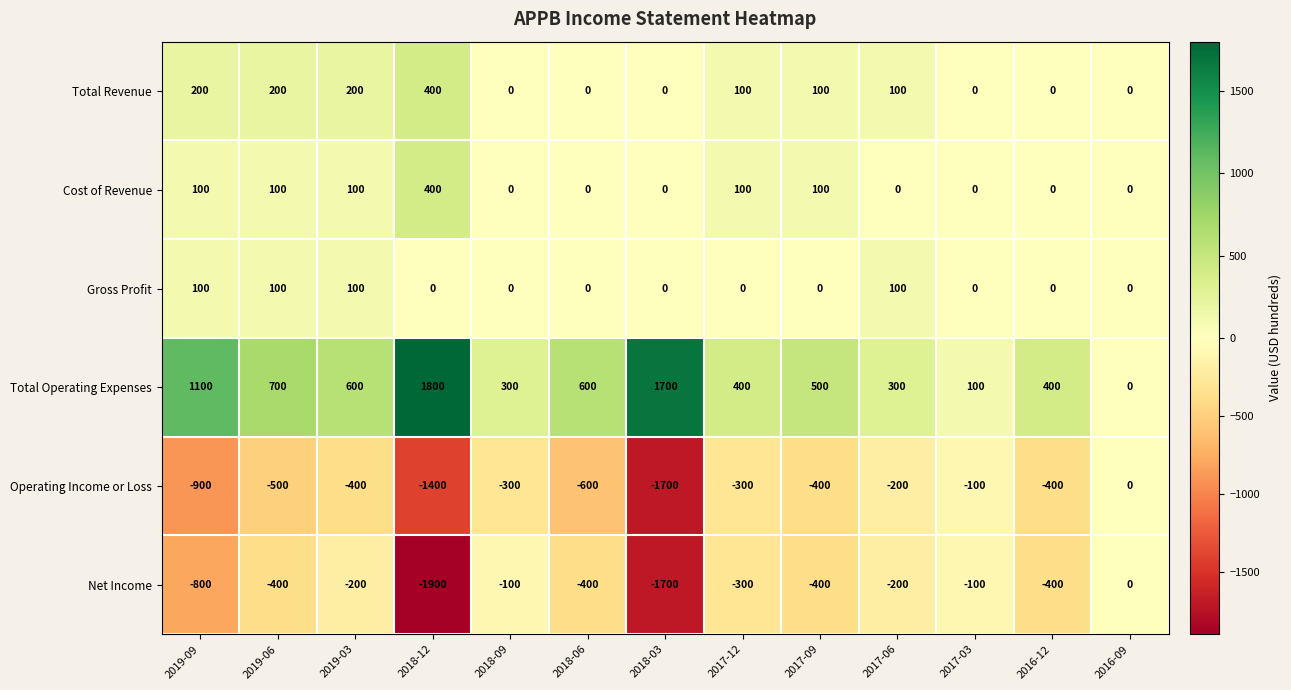

At which label does Net Income first exceed -400?

2019-03